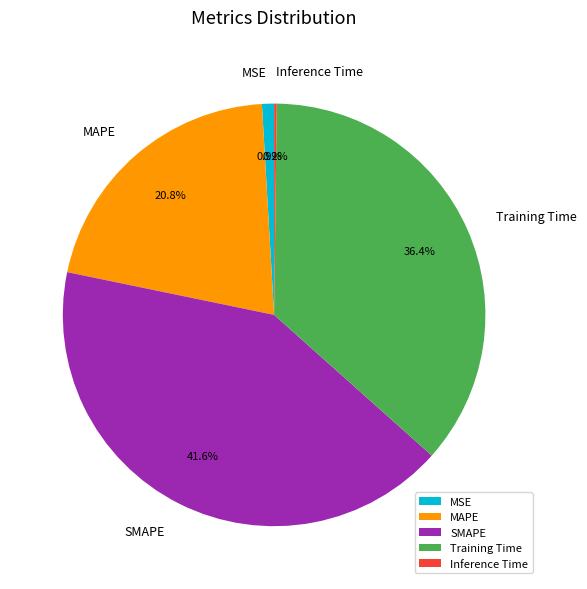

Which category has the biggest portion of the pie?

SMAPE